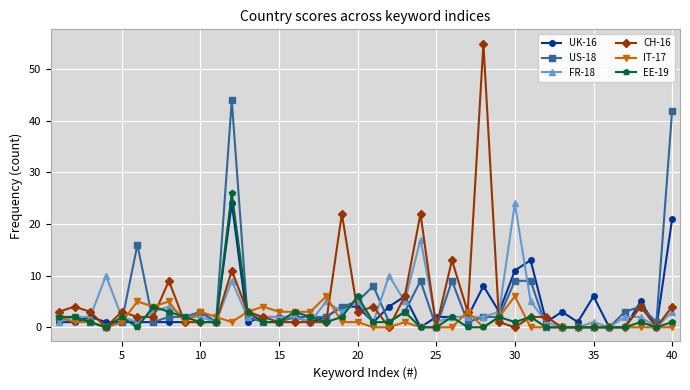

At how many categories does at least one series exceed 37?

3